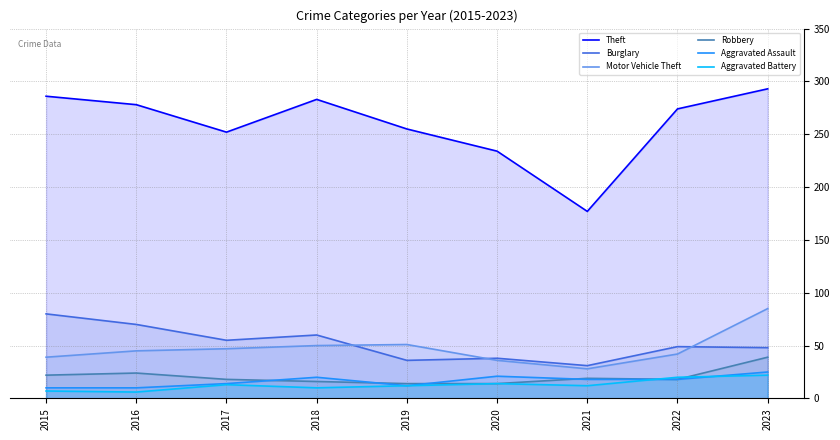

What are all the series names shown in the legend?

Theft, Burglary, Motor Vehicle Theft, Robbery, Aggravated Assault, Aggravated Battery